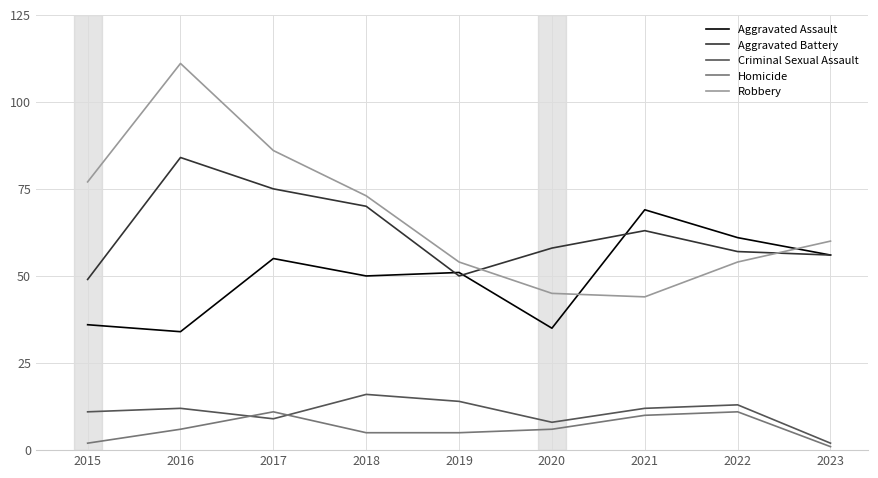

The value of Criminal Sexual Assault at 2018 is 21. True or false?

False